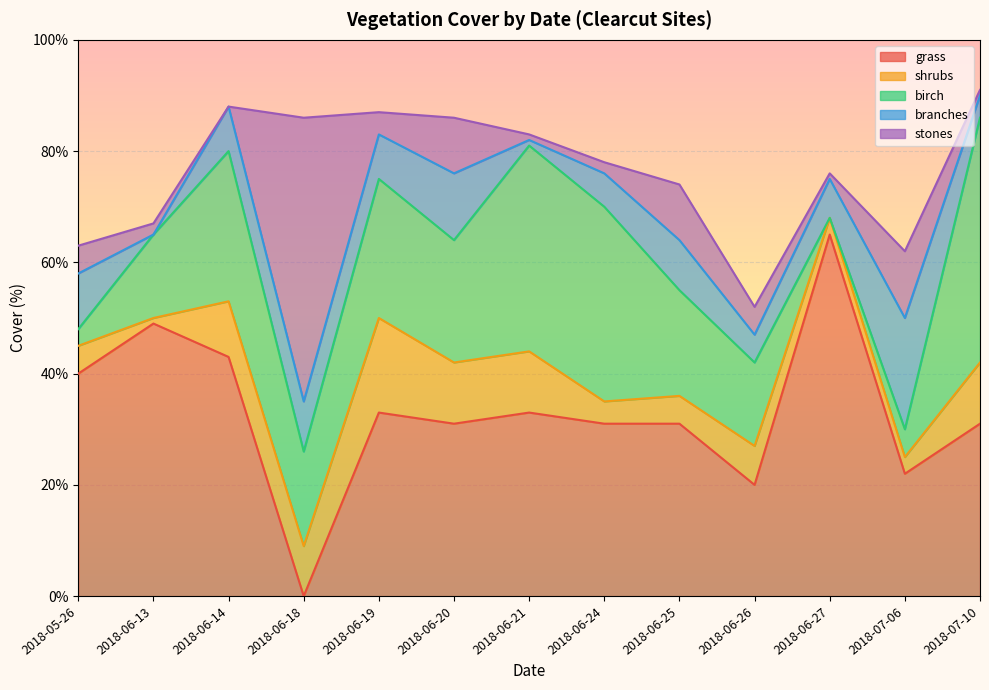

True or false: grass and birch cross at least once.

True